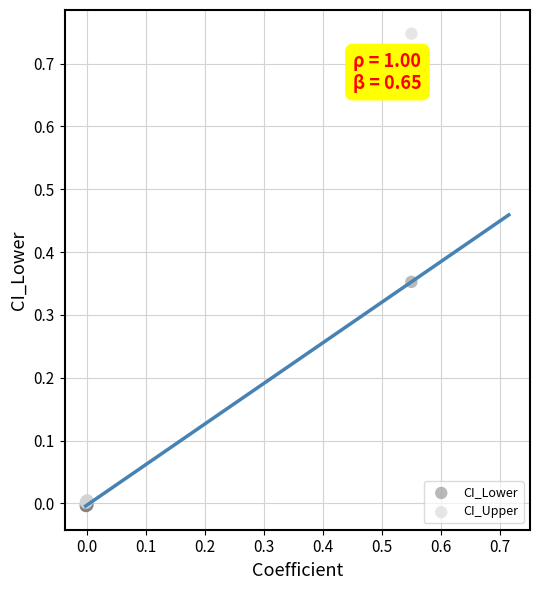

What are all the series names shown in the legend?

CI_Lower, CI_Upper